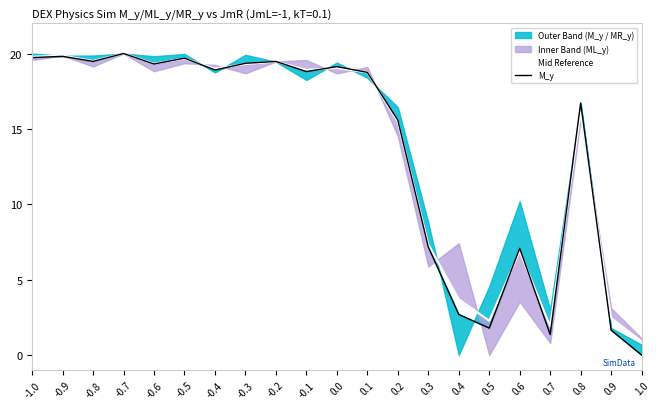

What value does the Mid Reference series have at 0.6?

6.9